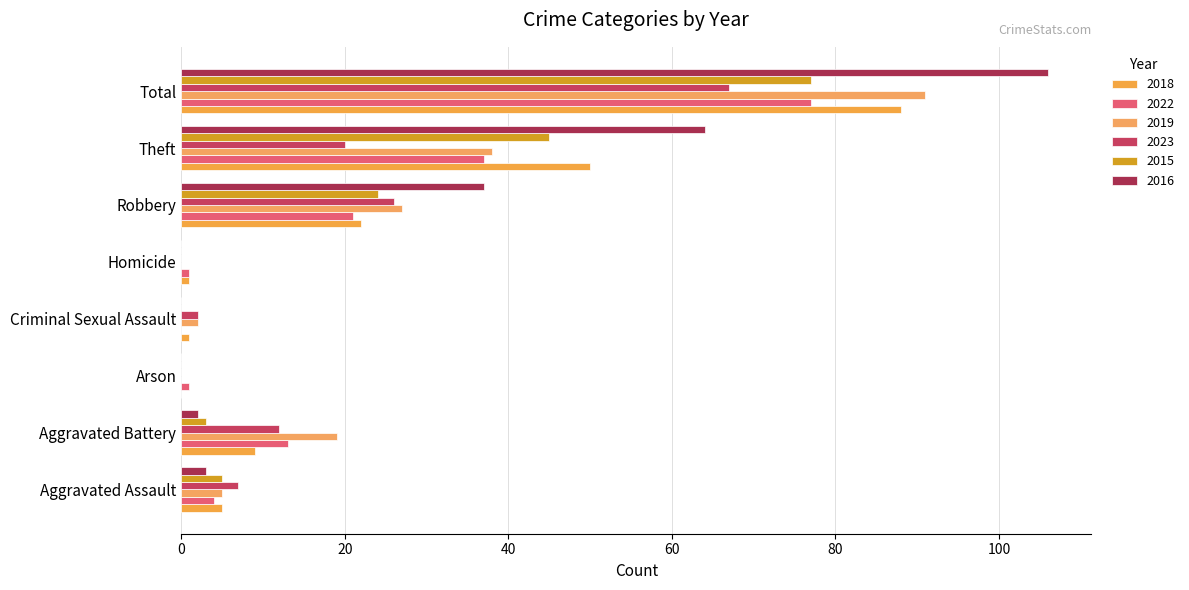

The 2016 series shows 106 at Total. True or false?

True